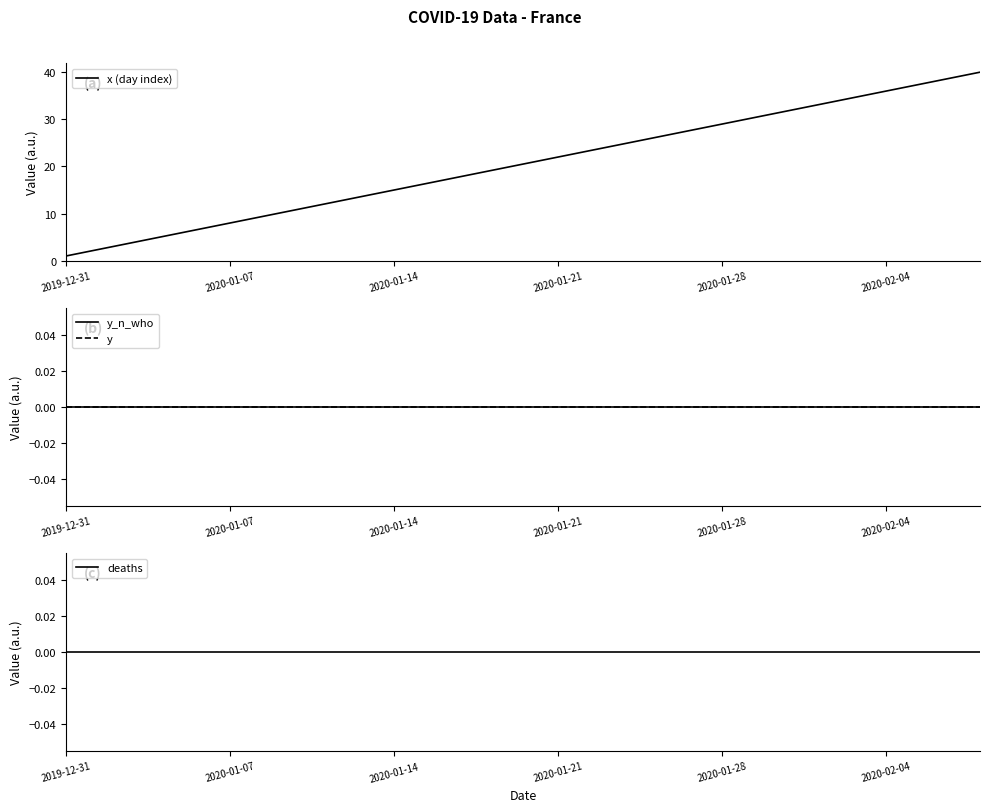

True or false: x (day index) and y cross at least once.

False